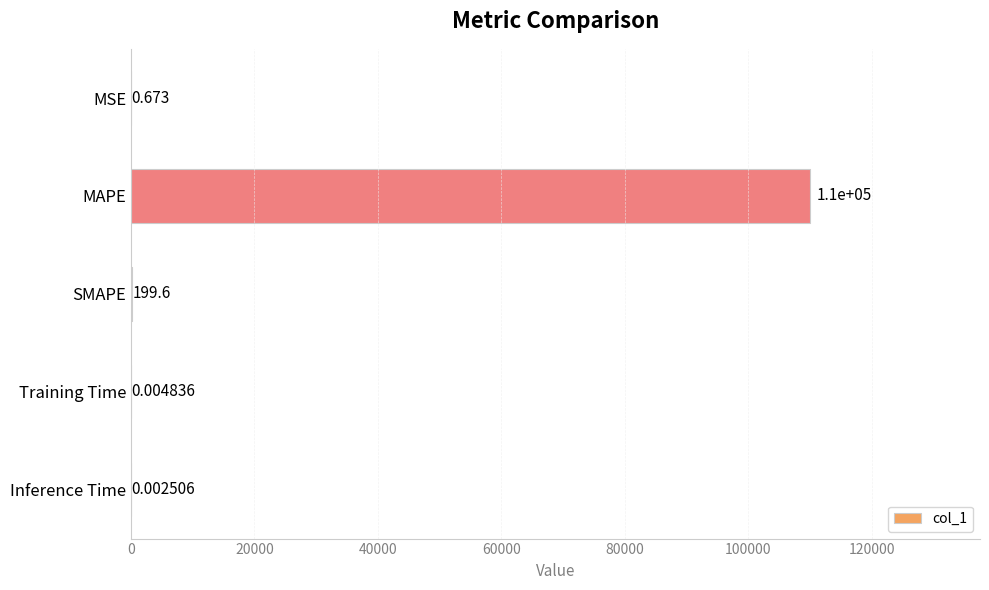

Where is the data nearest to the value 55017?

SMAPE